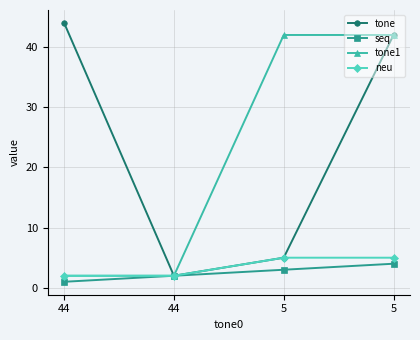

What are all the series names shown in the legend?

tone, seq, tone1, neu